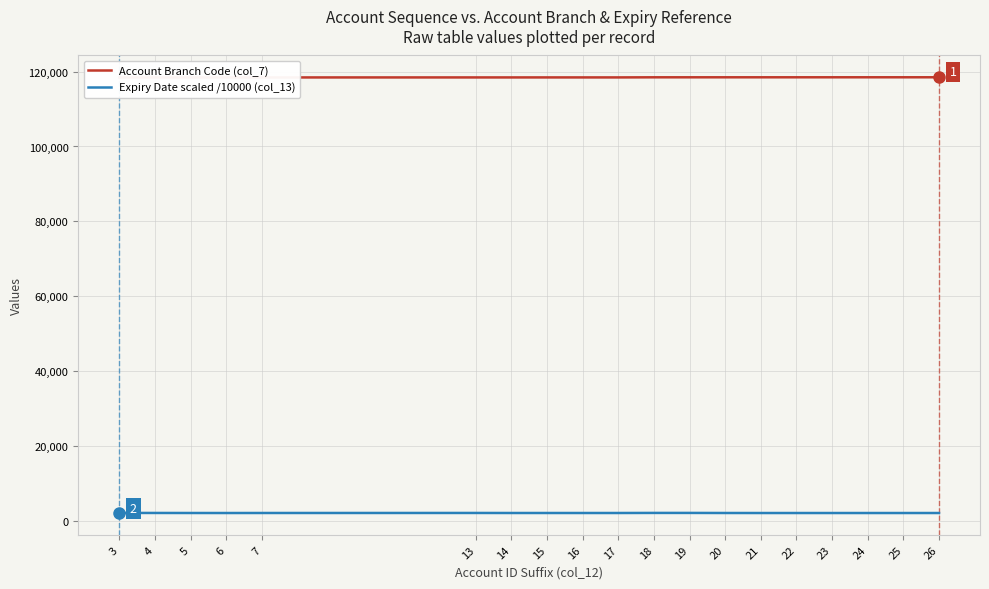

True or false: Account Branch Code (col_7) and Expiry Date scaled /10000 (col_13) intersect in this chart.

False